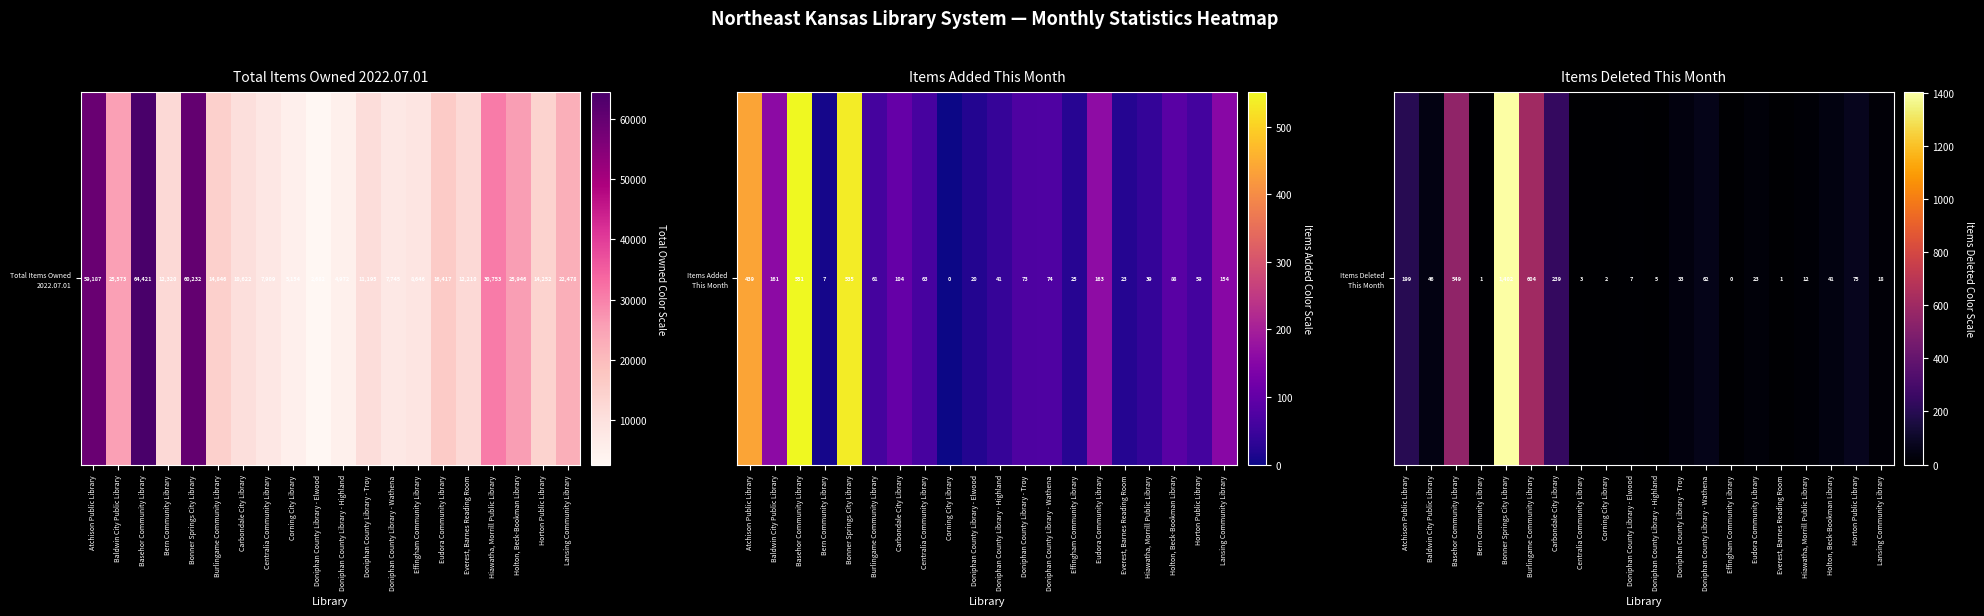

The chart shows a value of 59 at Doniphan County Library - Troy. True or false?

False